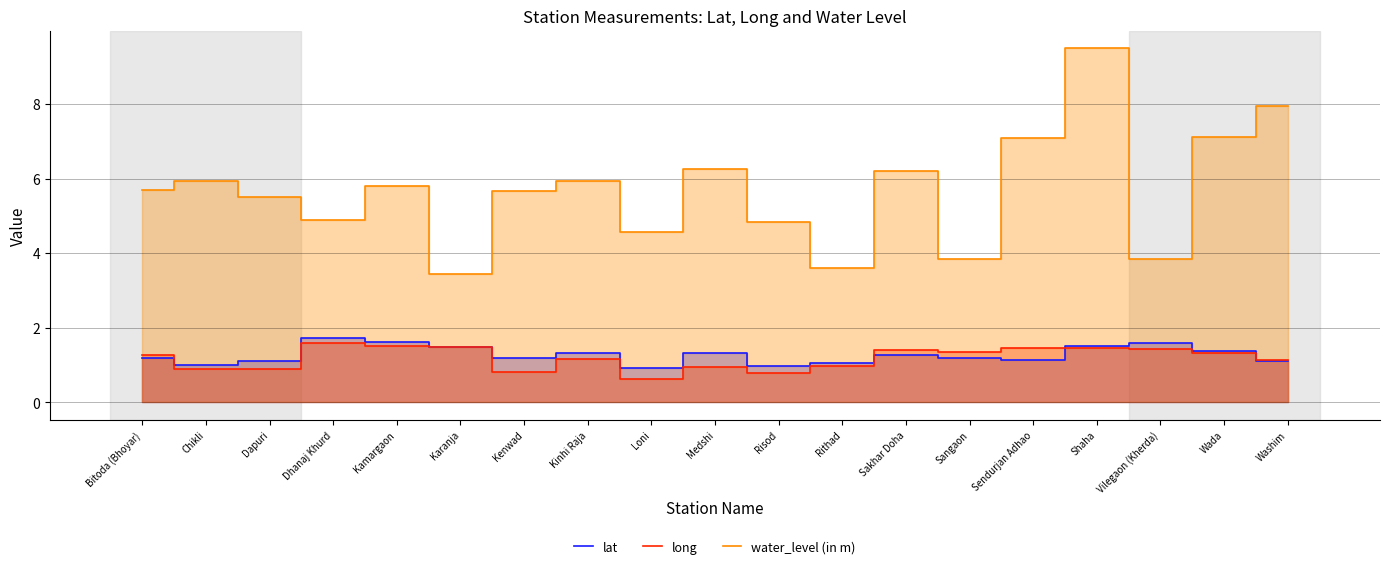

Where is the first local minimum for lat?

Chikli